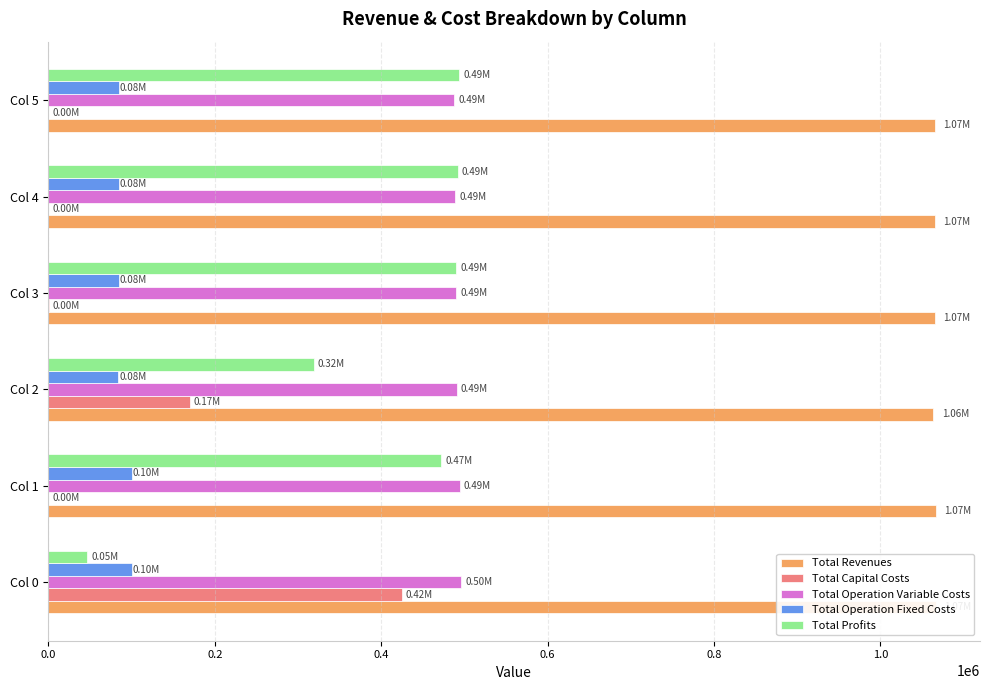

Reading right to left, extract all data points from this chart.

Total Revenues: 1065322.7	1065322.7	1065322.7	1063385.3	1066558.9	1066558.9
Total Capital Costs: 0.0	0.0	800.0	169600.0	0.0	424496.0
Total Operation Variable Costs: 487691.5	489071.5	490449.5	490594.0	494468.9	495839.4
Total Operation Fixed Costs: 84191.5	84191.5	84191.5	84107.4	99912.4	99912.4
Total Profits: 493439.7	492059.7	489881.7	319083.9	472177.6	46311.0